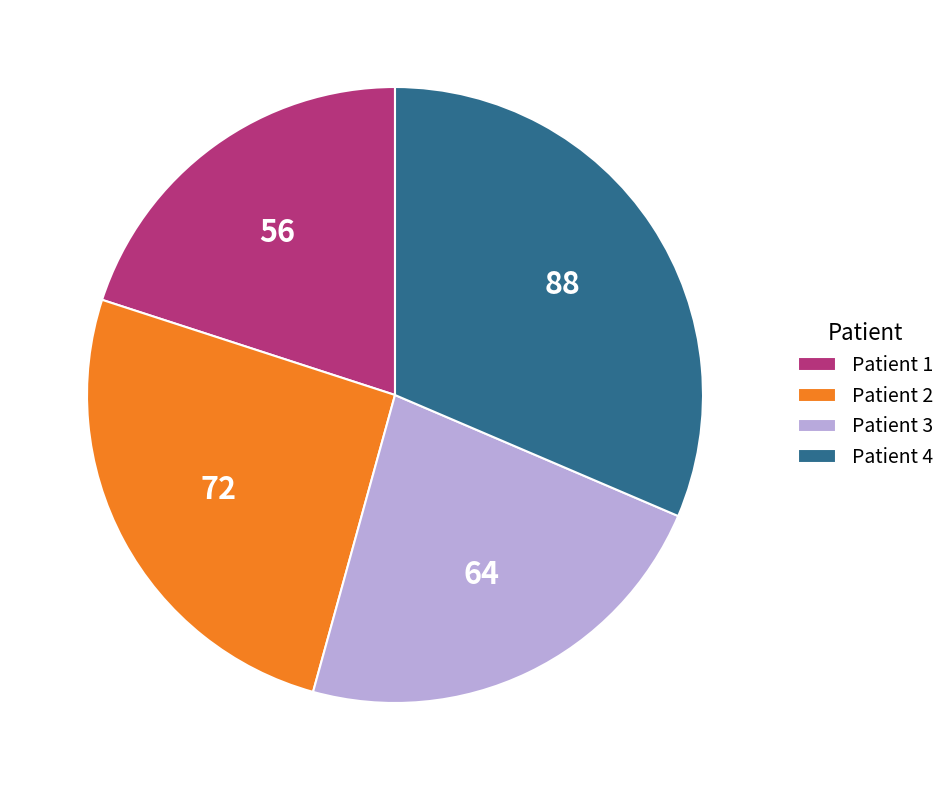

Is there a majority slice in this chart?

No